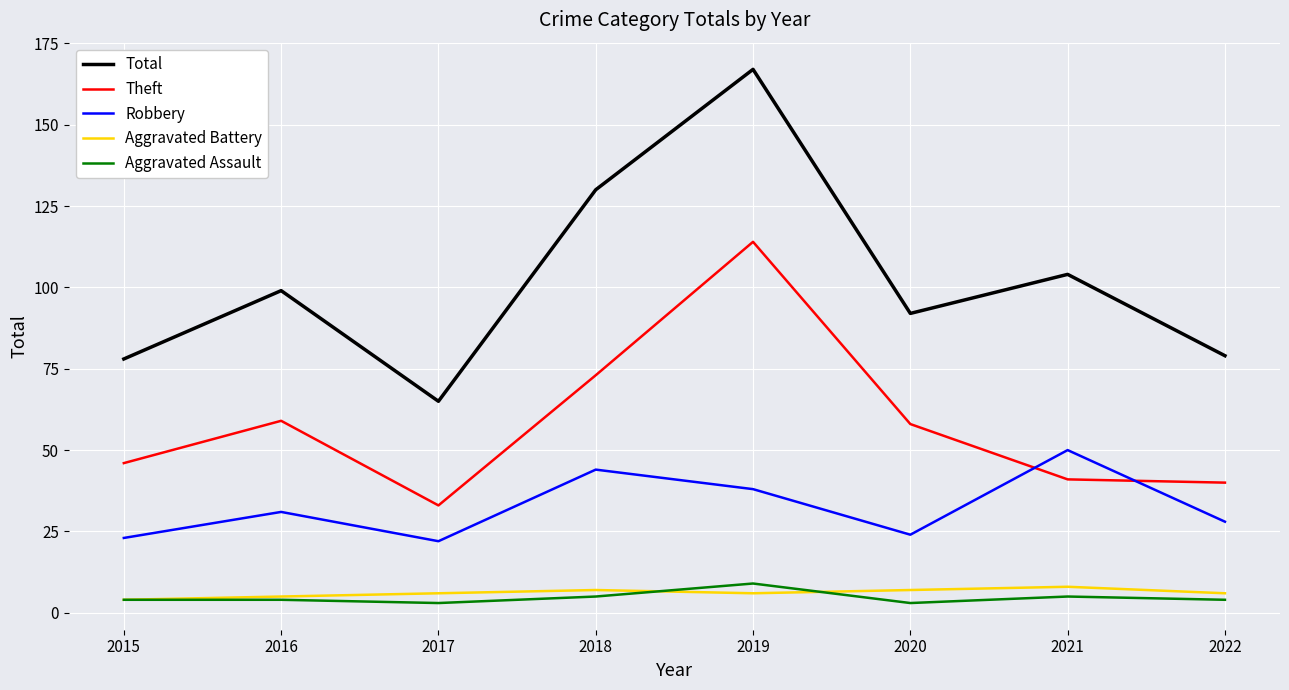

Reading left to right, what are all the values shown in this chart?

Total: 2015=78	2016=99	2017=65	2018=130	2019=167	2020=92	2021=104	2022=79
Theft: 2015=46	2016=59	2017=33	2018=73	2019=114	2020=58	2021=41	2022=40
Robbery: 2015=23	2016=31	2017=22	2018=44	2019=38	2020=24	2021=50	2022=28
Aggravated Battery: 2015=4	2016=5	2017=6	2018=7	2019=6	2020=7	2021=8	2022=6
Aggravated Assault: 2015=4	2016=4	2017=3	2018=5	2019=9	2020=3	2021=5	2022=4